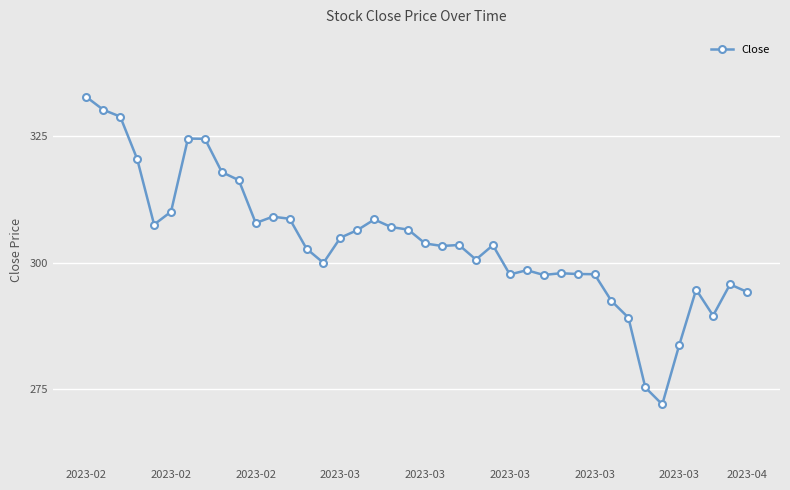

How many lines are shown in the chart?

1